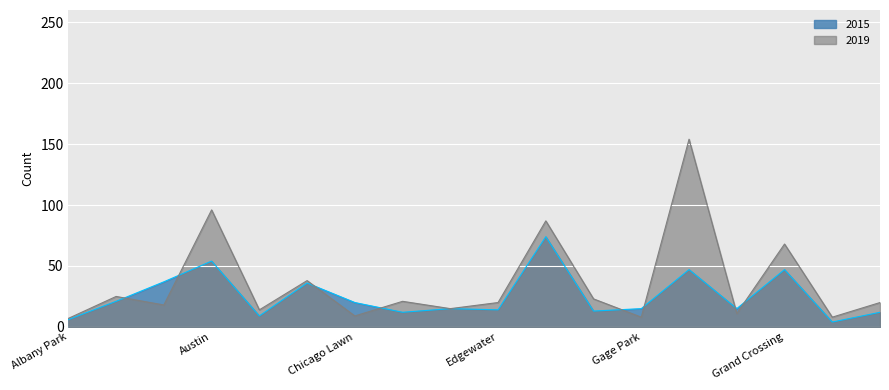

What is the total value across all series at Gage Park?

23